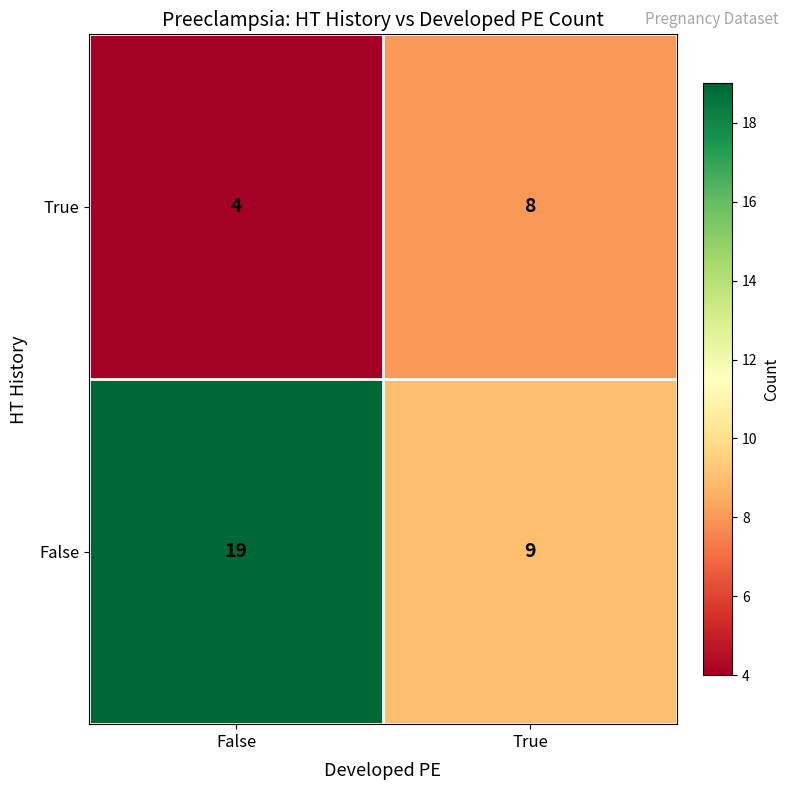

Reading left to right, transcribe all the data shown in this chart.

True: False=4	True=8
False: False=19	True=9